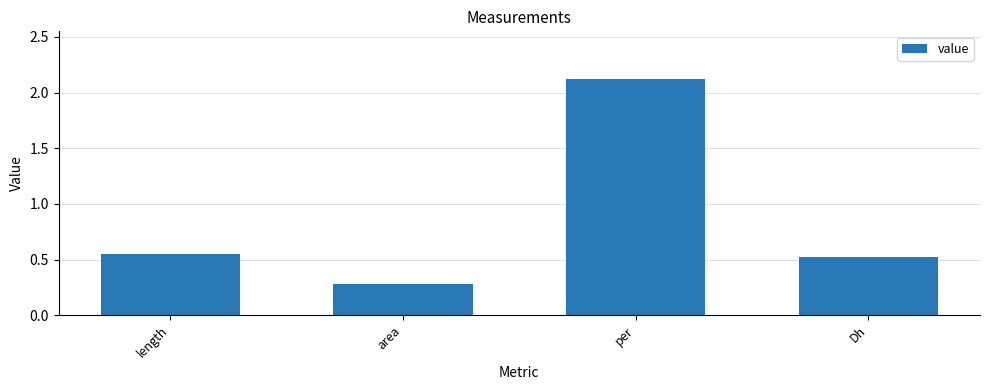

What is the difference between the maximum and minimum values?

1.8